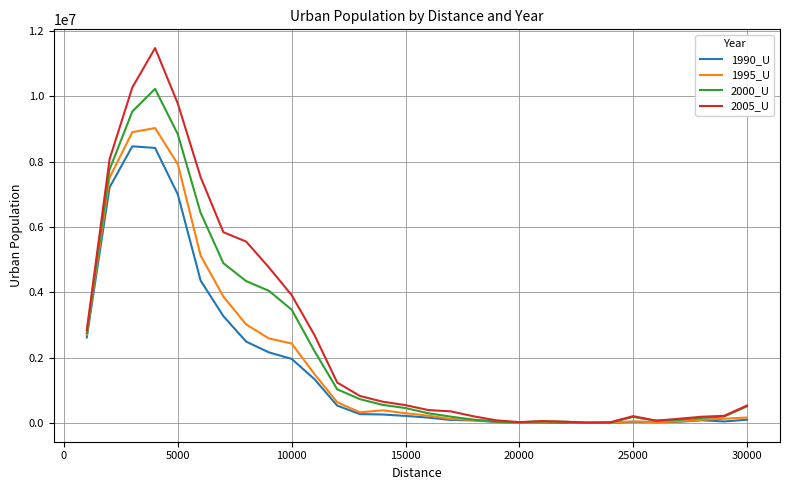

Which series has the largest range (max minus min)?

2005_U